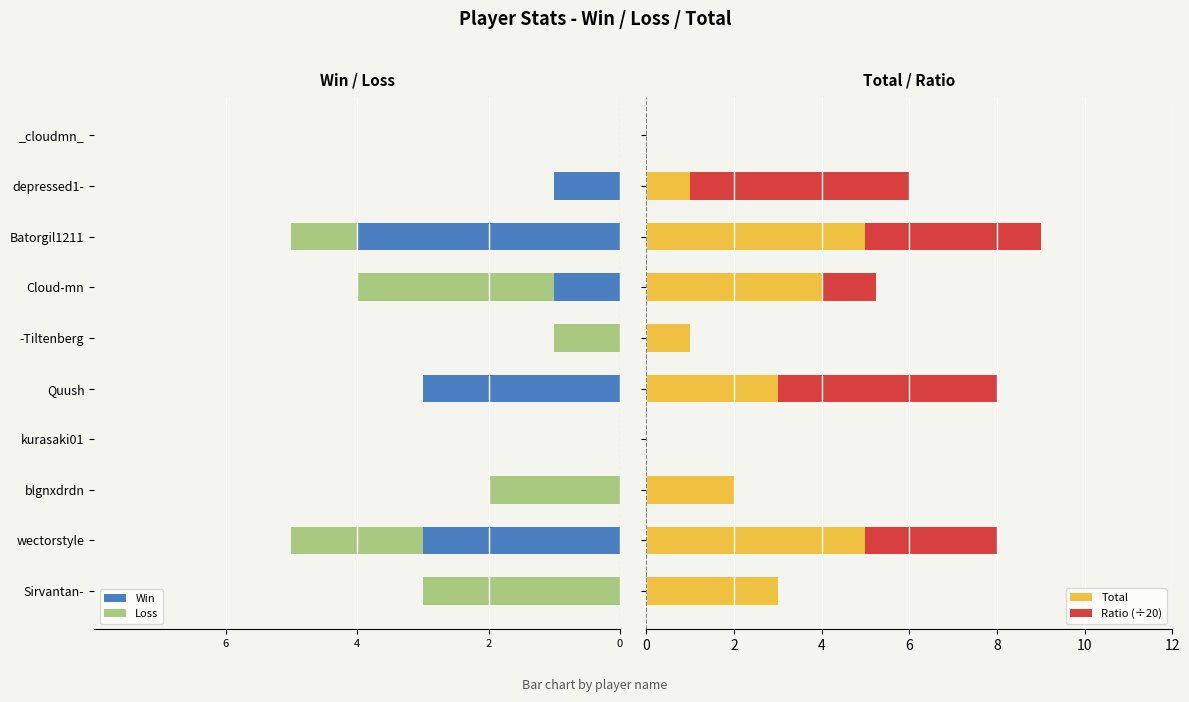

What is the maximum value for Total?

5.0